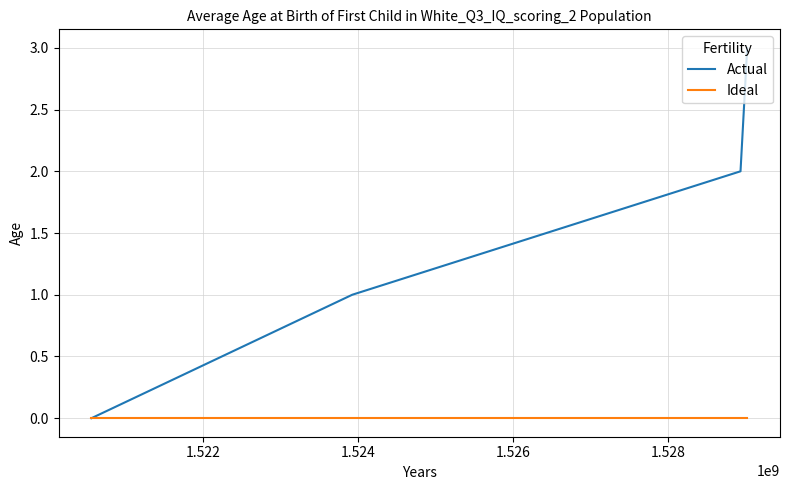

True or false: Actual has more than 2 points higher than both neighbors.

False